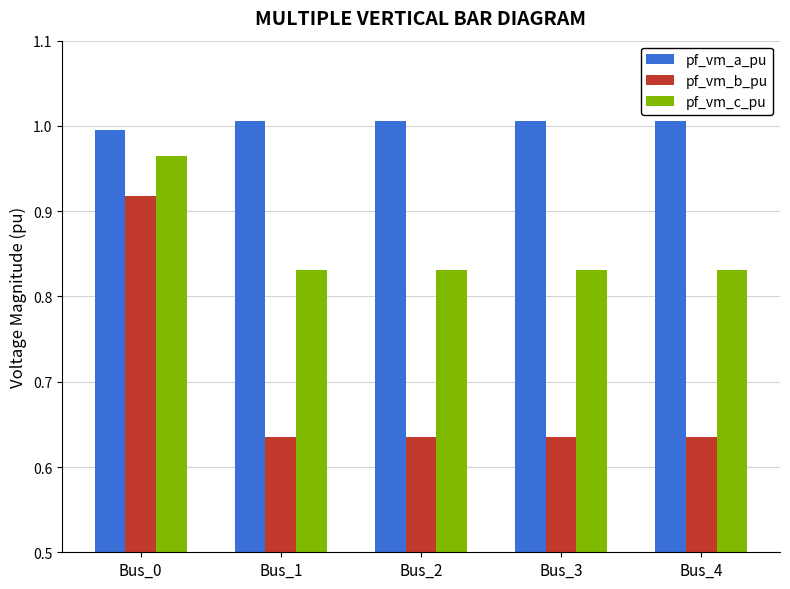

The value of pf_vm_c_pu at Bus_3 is 1.3. True or false?

False